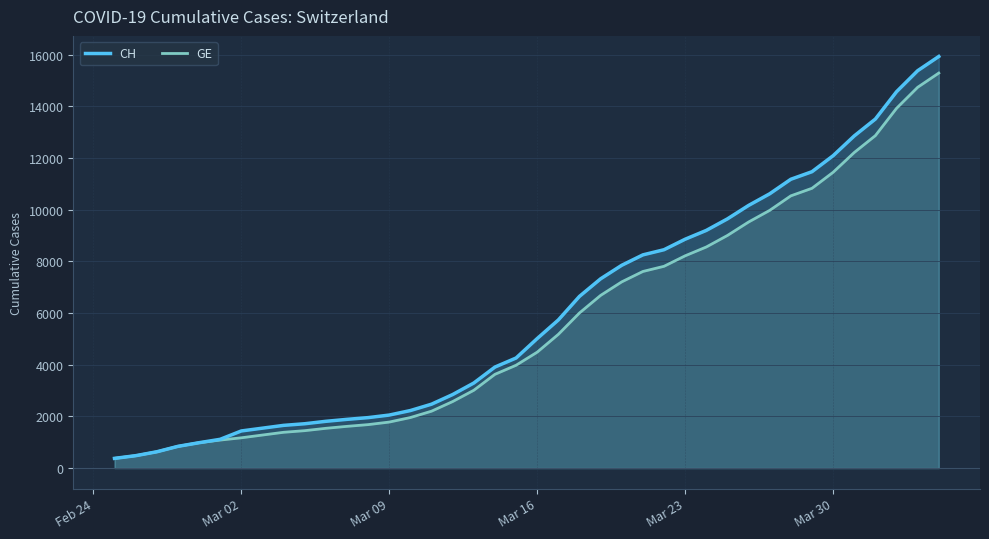

What is the maximum value shown in the chart?

15926